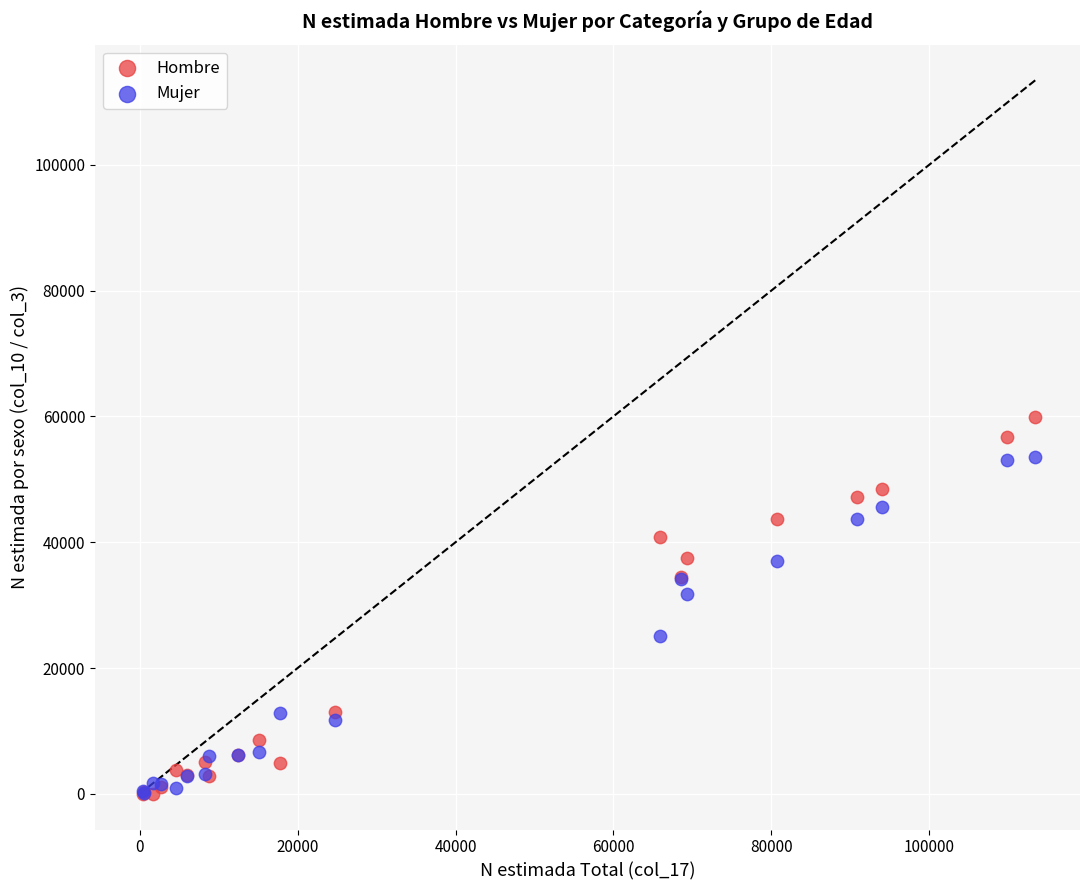

Across all series, what Y value is closest to 29928?

31750